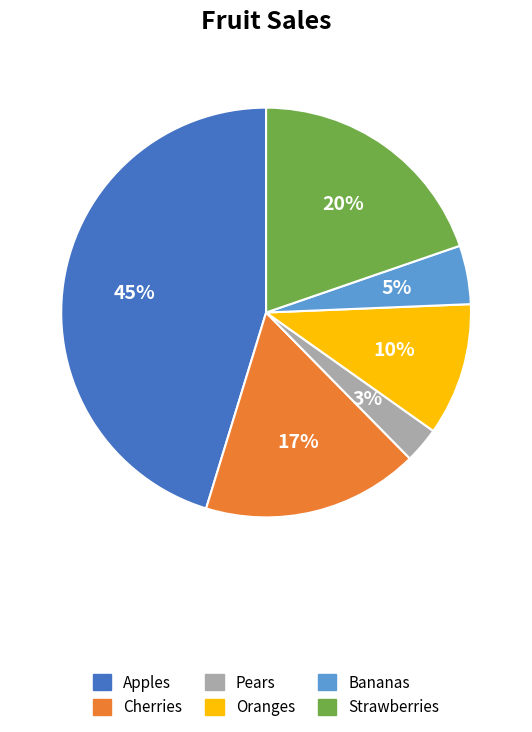

Does Apples represent more than half of the total?

No